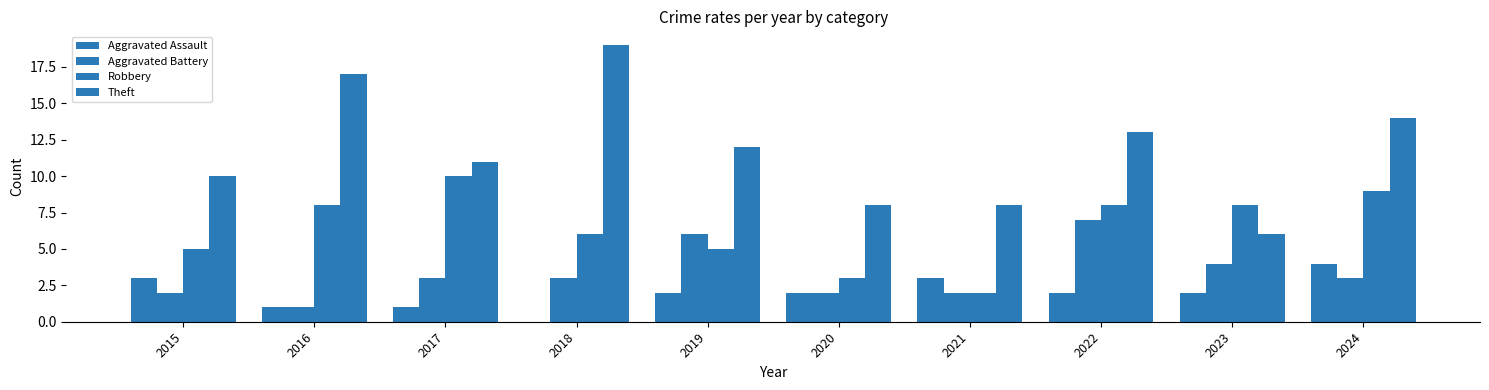

How many series are shown in this chart?

4